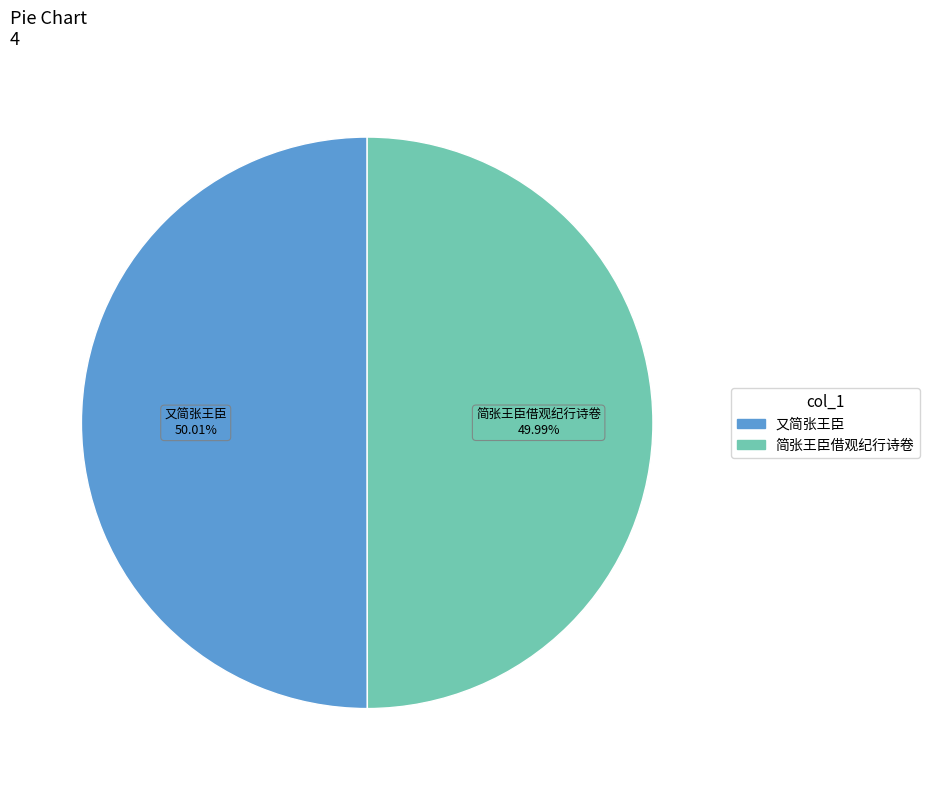

Is there a majority slice in this chart?

Yes